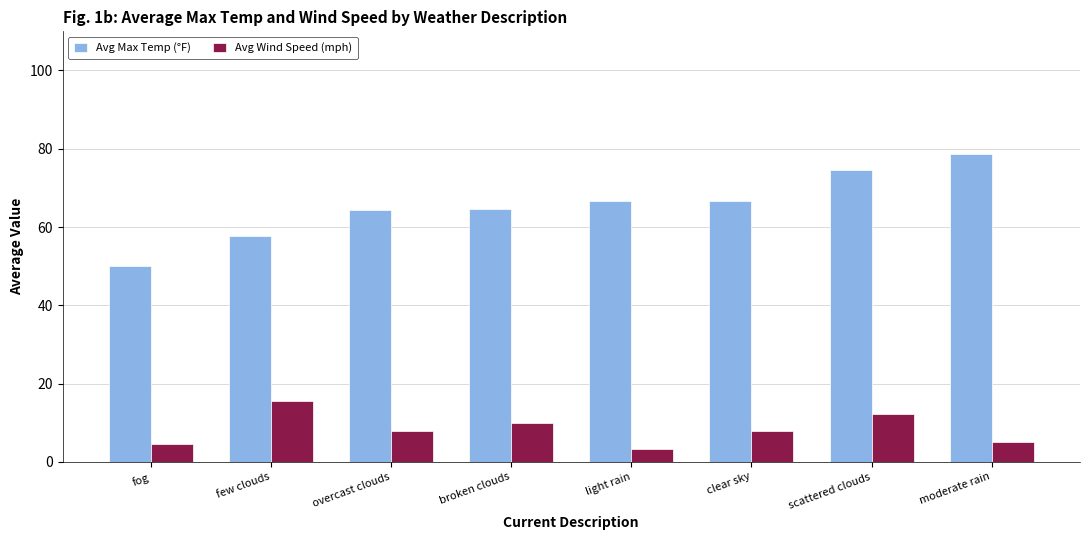

The value of Avg Max Temp (°F) at moderate rain is 78.6. True or false?

True